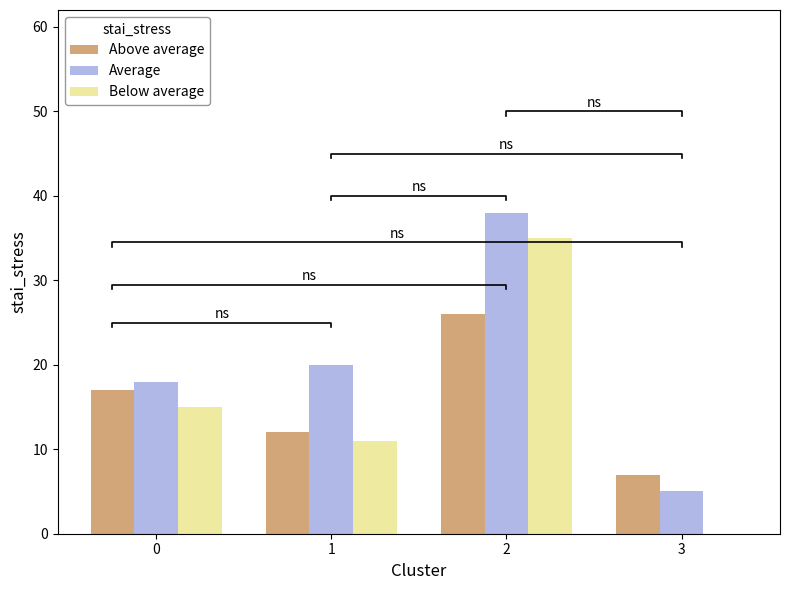

Are the bars grouped side by side (vs. stacked)?

Yes